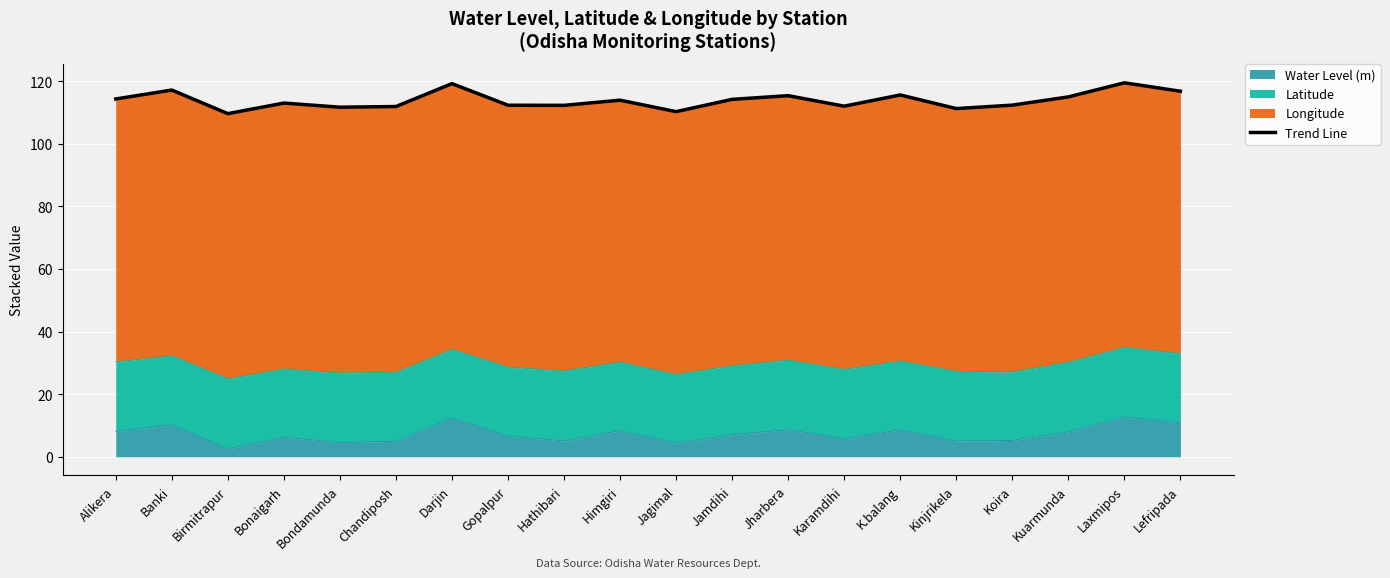

Between Jamdihi and Chandiposh, which is larger?

Jamdihi